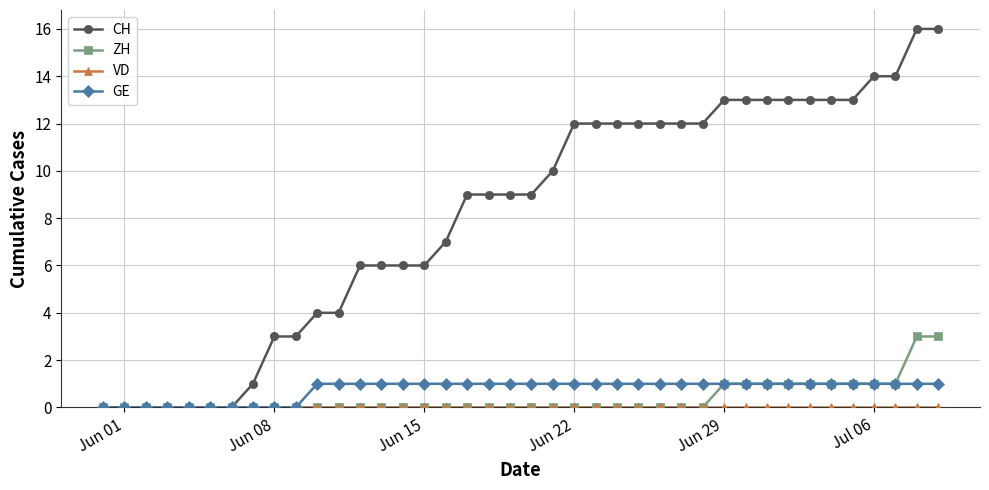

Which series has the widest spread of values?

CH